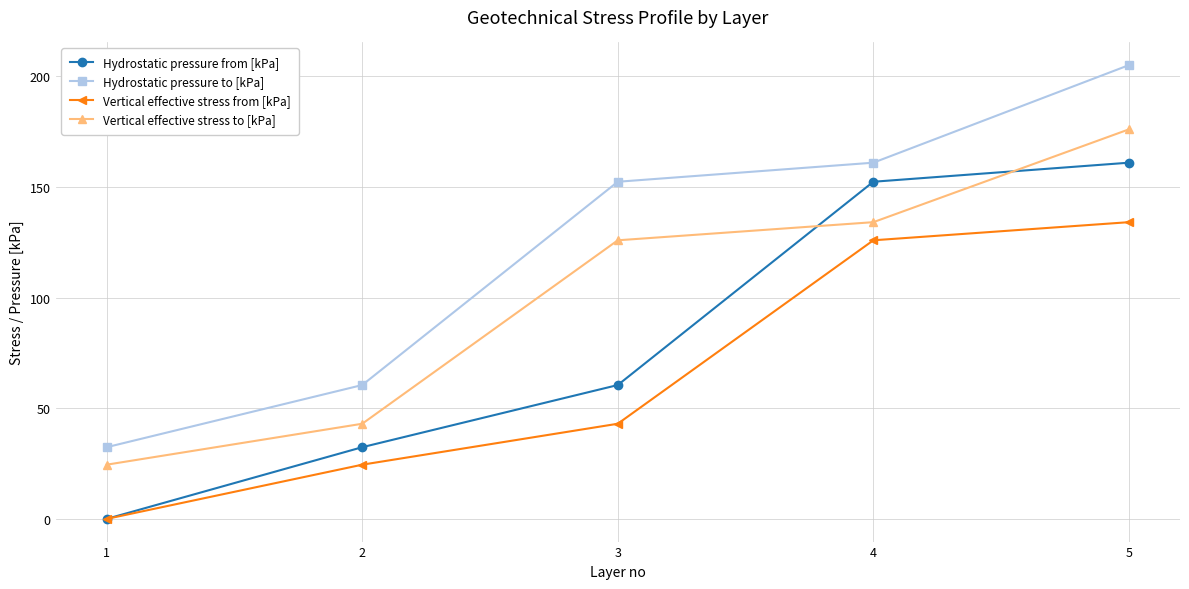

Where is Vertical effective stress to [kPa] nearest to the value 100?

3